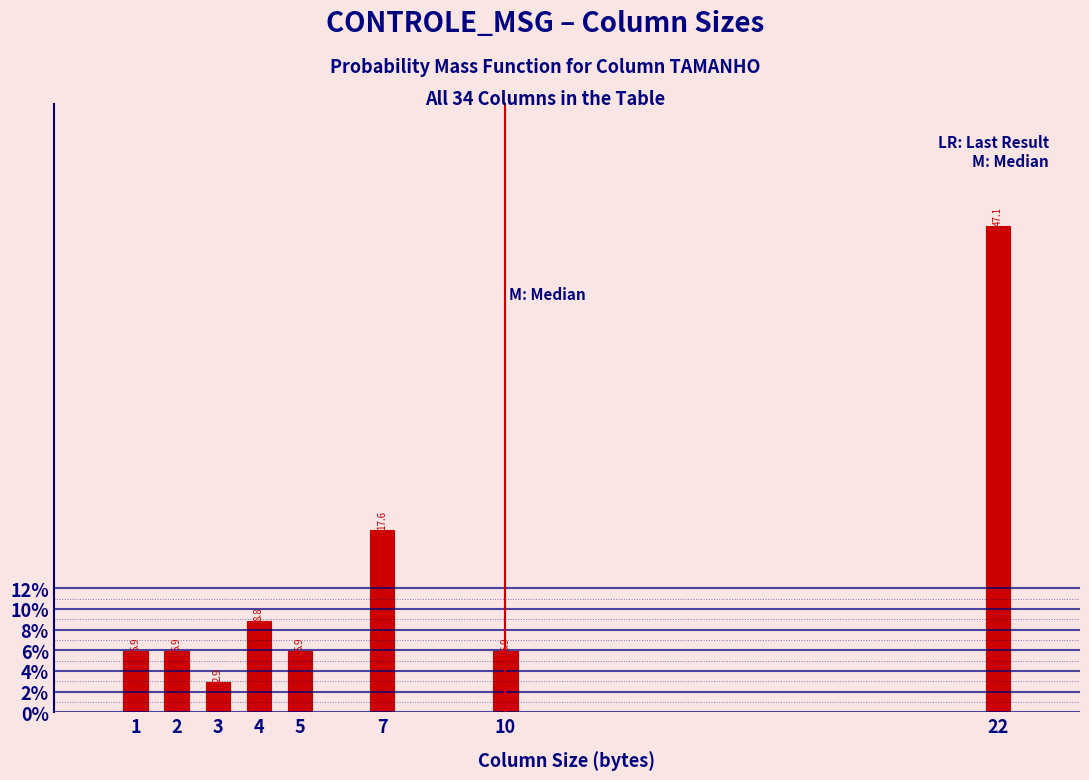

Reading right to left, what are all the values shown in this chart?

47.1	5.9	17.6	5.9	8.8	2.9	5.9	5.9